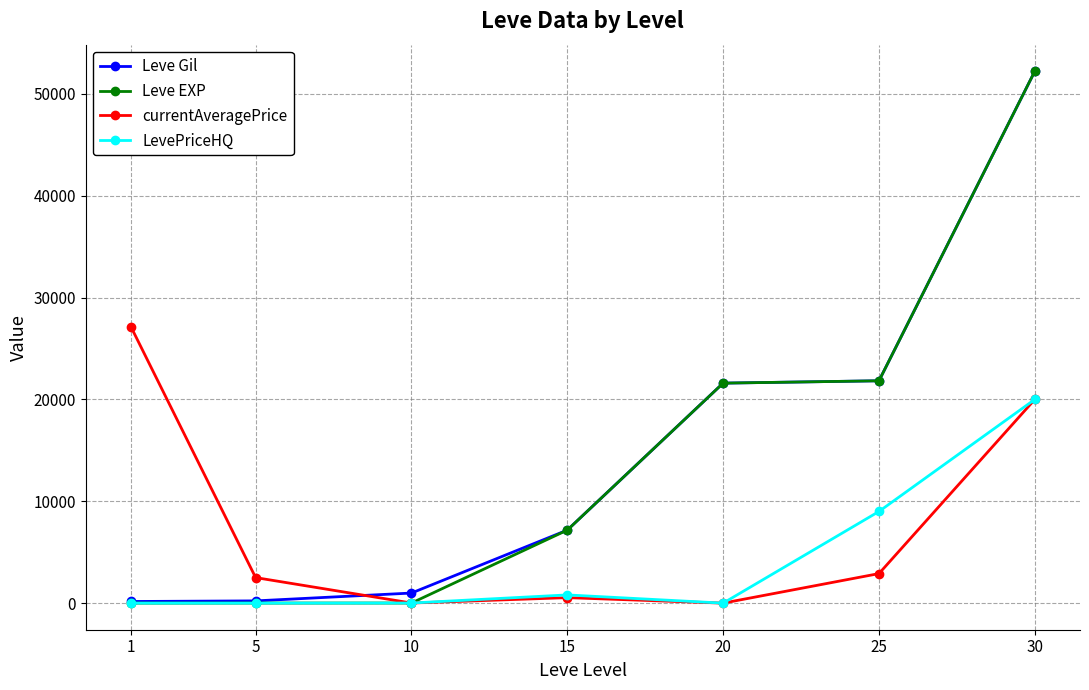

At which label does currentAveragePrice reach its peak?

1